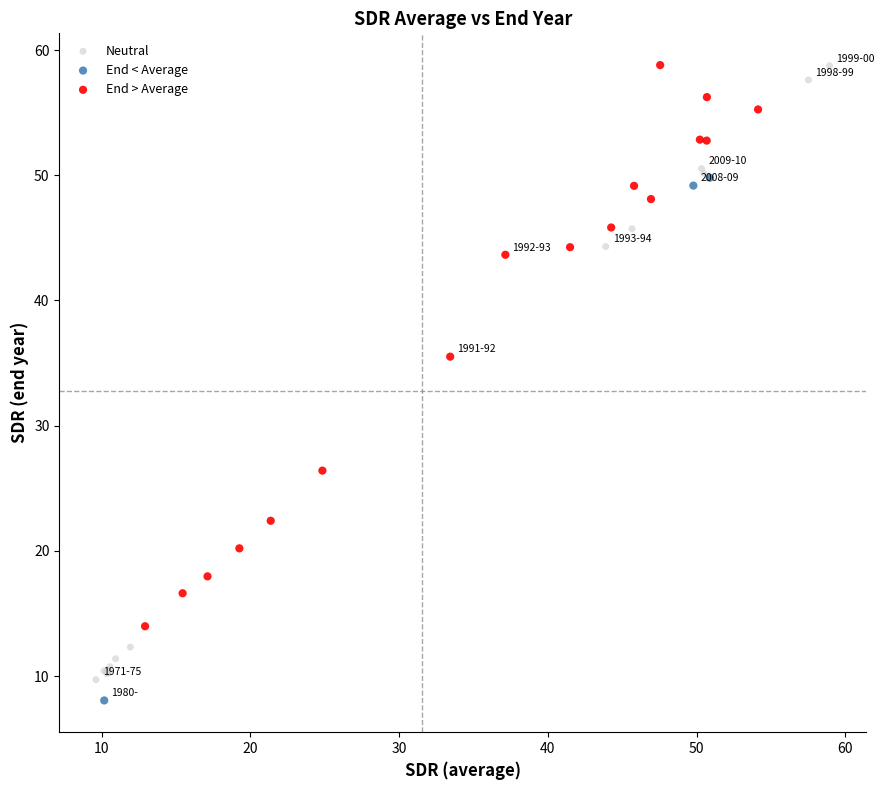

Which series contains the lowest Y value?

End < Average